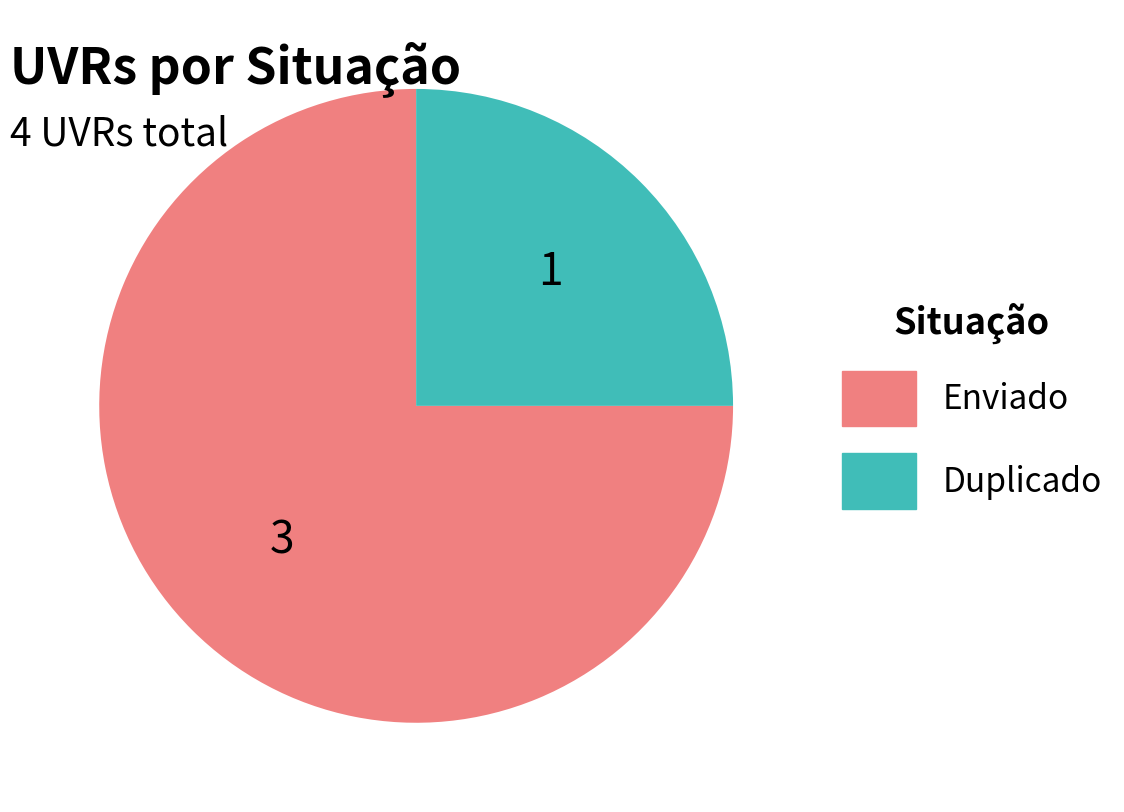

Which slice represents more than half of the pie?

Enviado